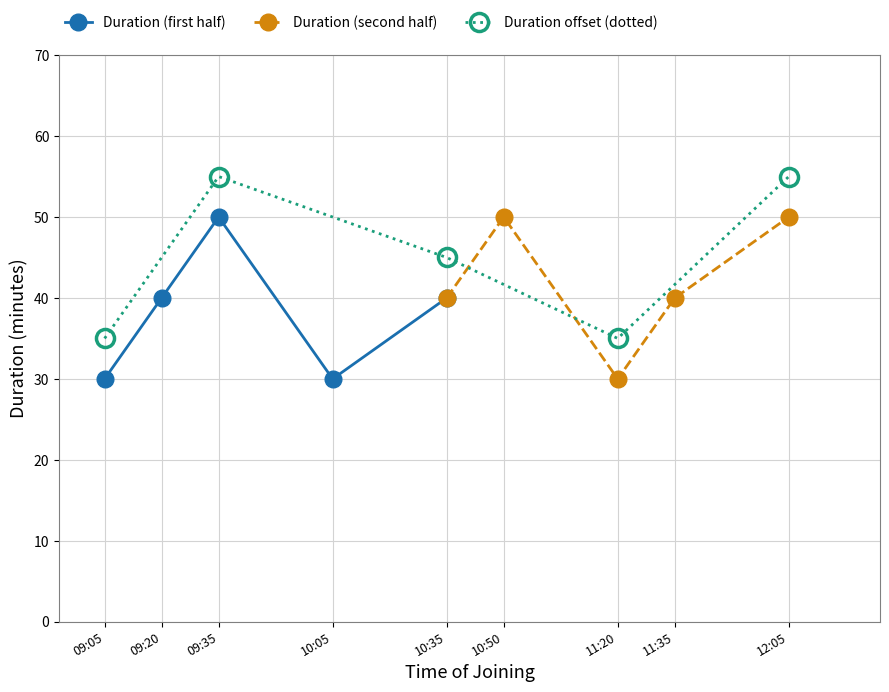

What is the value of the Duration (first half) point at the 3rd from the left?

50